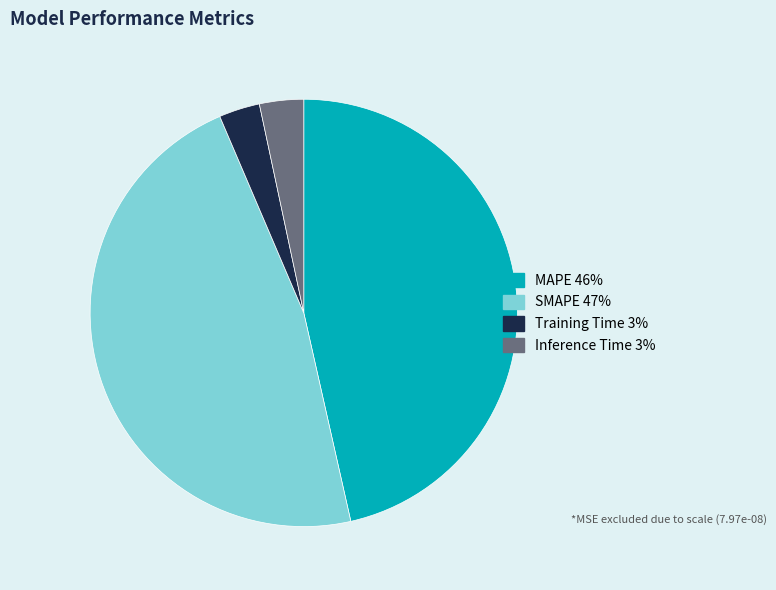

Is SMAPE the majority of the pie?

No